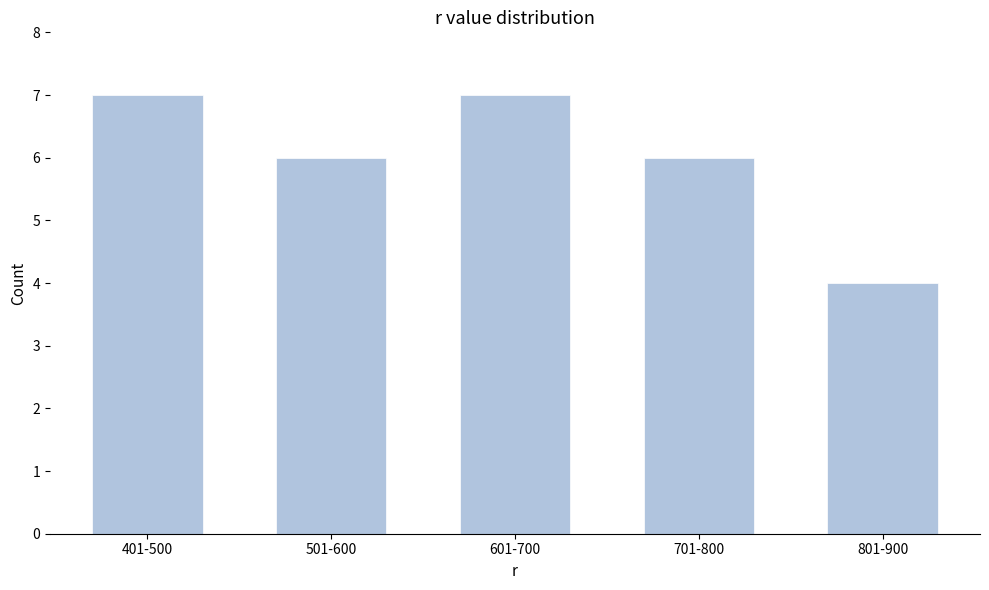

Reading right to left, list all the values displayed in this chart.

4	6	7	6	7